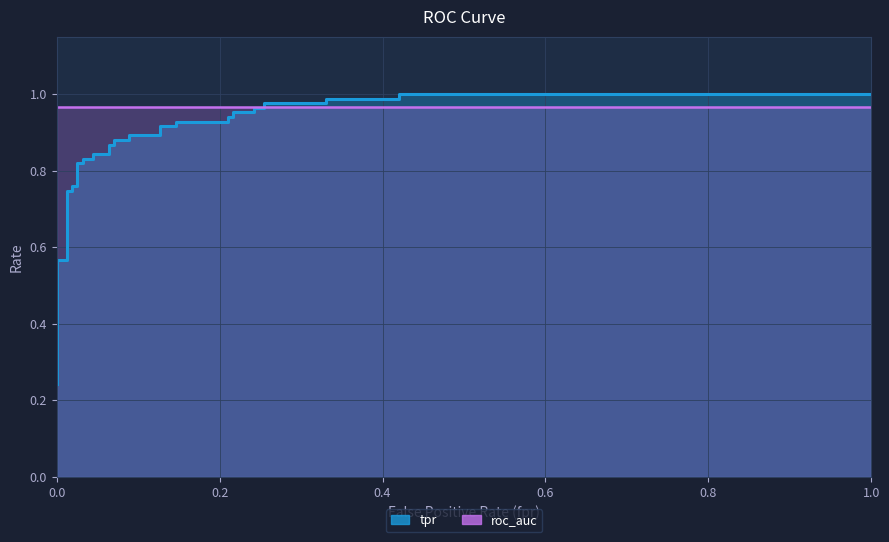

What is the sum of all values?

30.5